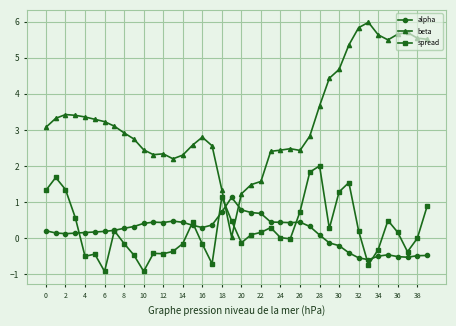

At how many categories does at least one series exceed 1?

40